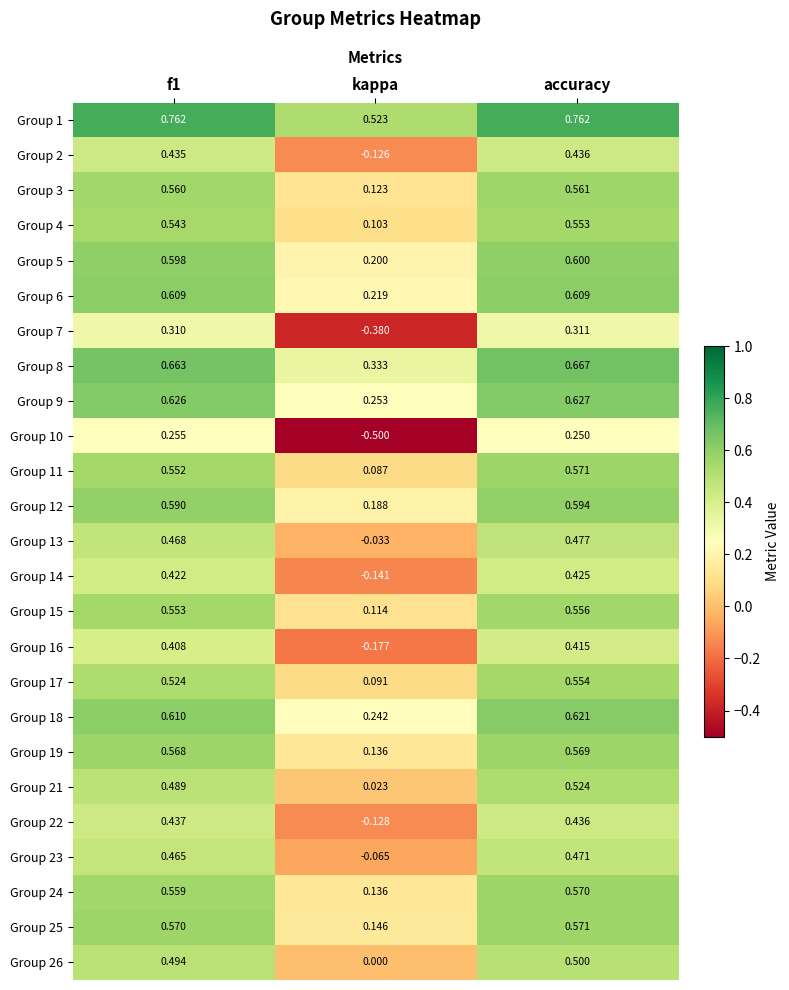

What is the spread (max minus min) of values at f1?

0.5